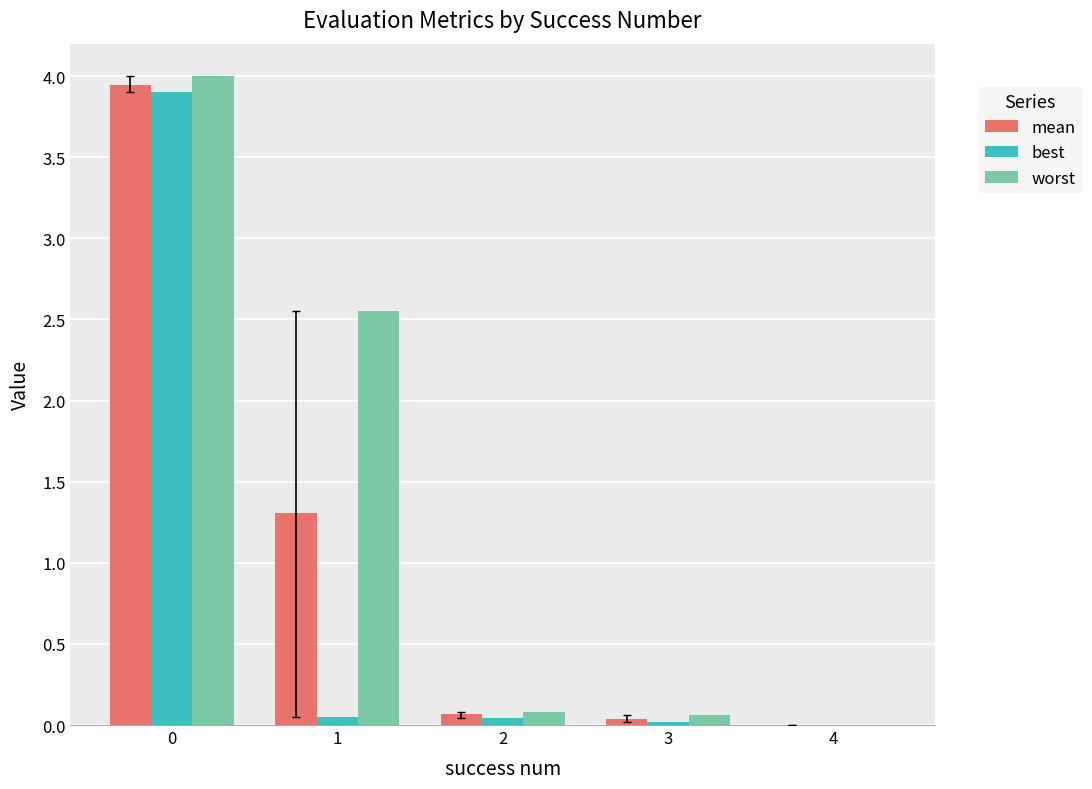

Which series has the largest range (max minus min)?

worst